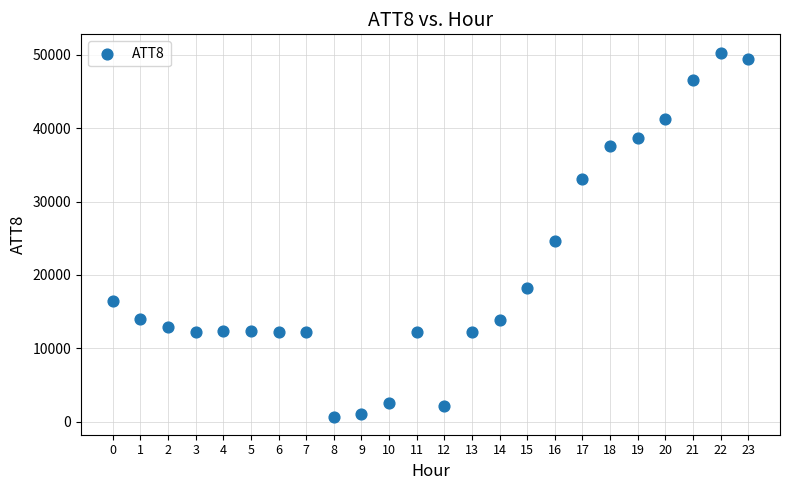

What Y value in the scatter plot is closest to 25500?

24600